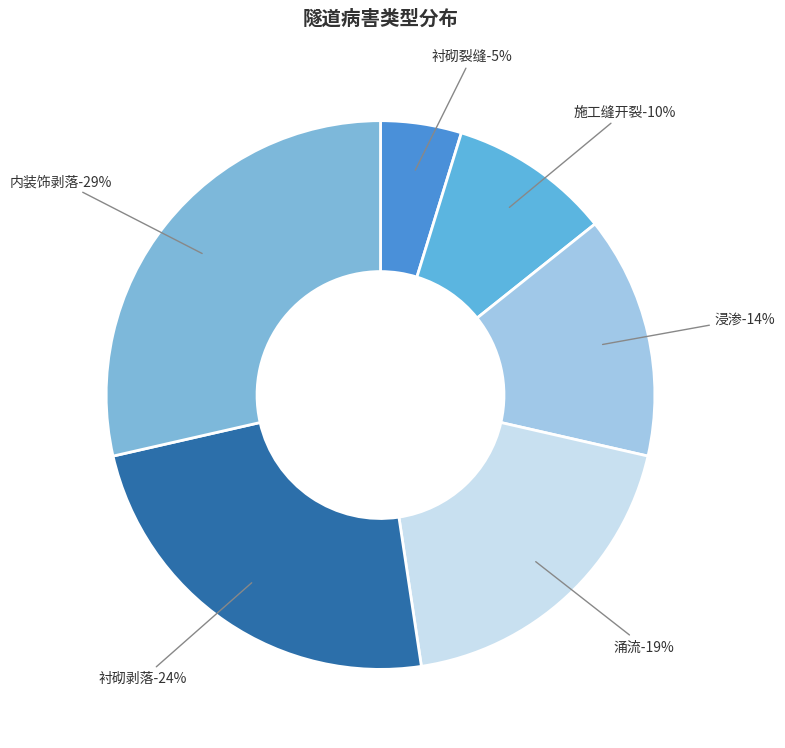

Is there any slice that represents more than half of the pie?

No